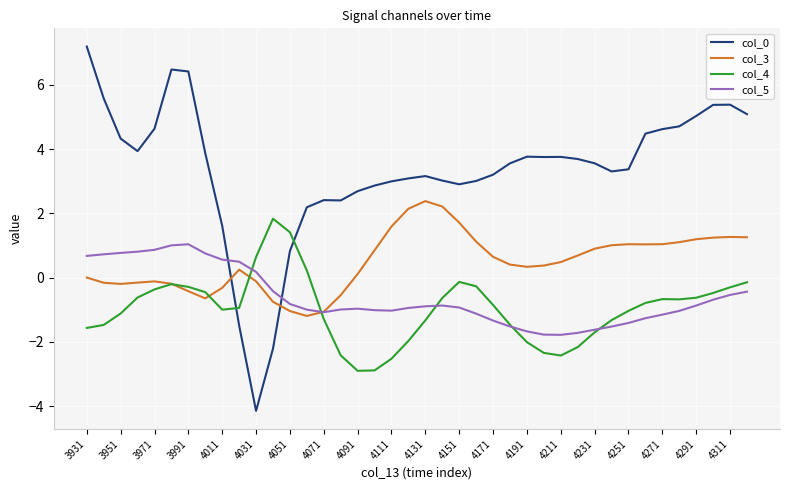

What is the minimum value shown in the chart?

-4.1